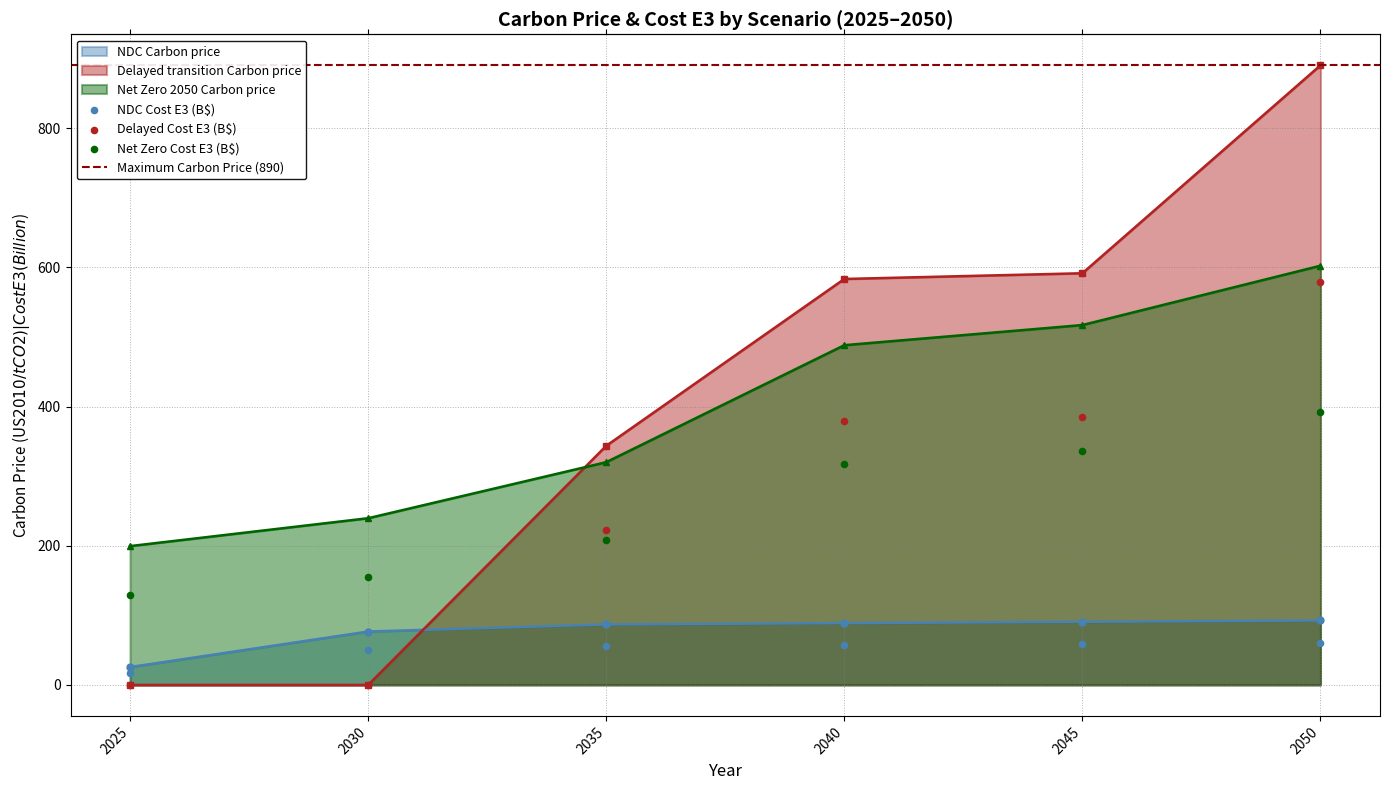

What are all the series names shown in the legend?

NDC Carbon price, Delayed transition Carbon price, Net Zero 2050 Carbon price, NDC Cost E3, Delayed Cost E3, Net Zero Cost E3